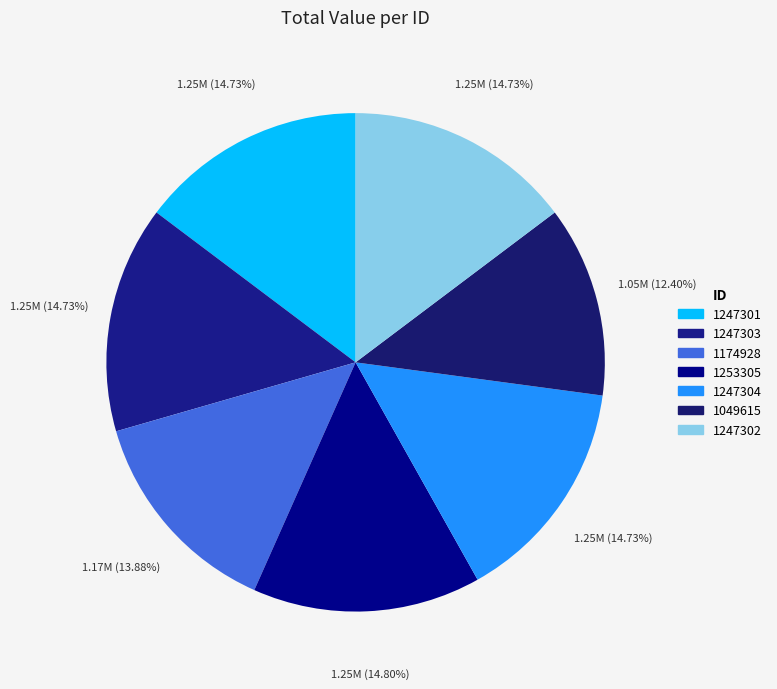

Rank the categories by value from highest to lowest.

1253305, 1247304, 1247303, 1247302, 1247301, 1174928, 1049615